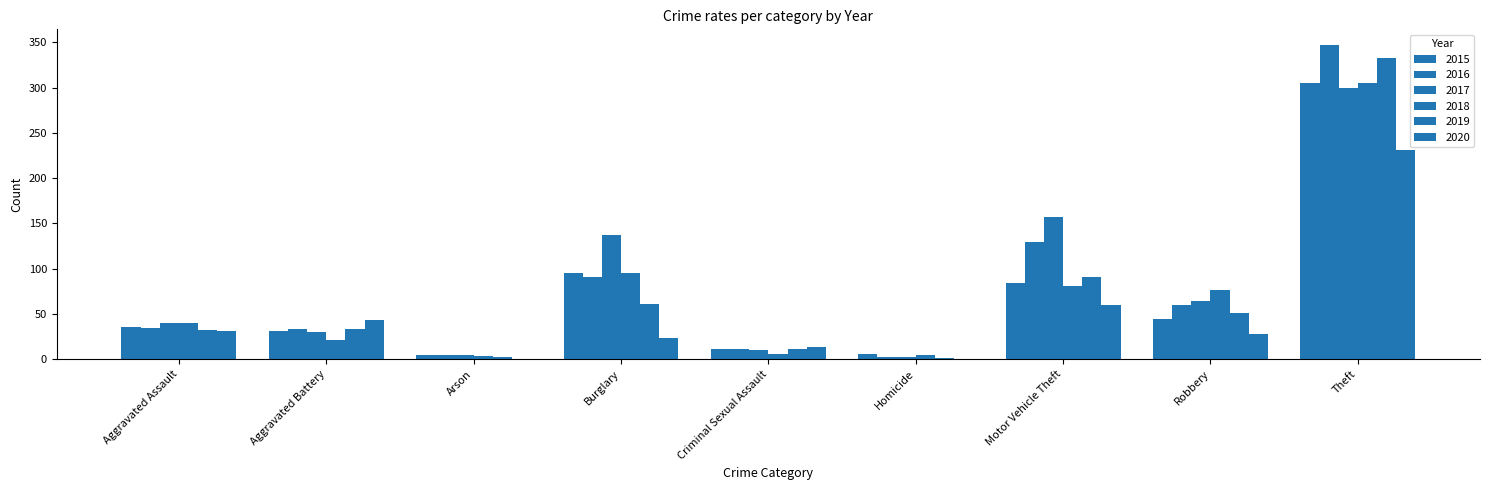

Count the number of categories in the chart.

9